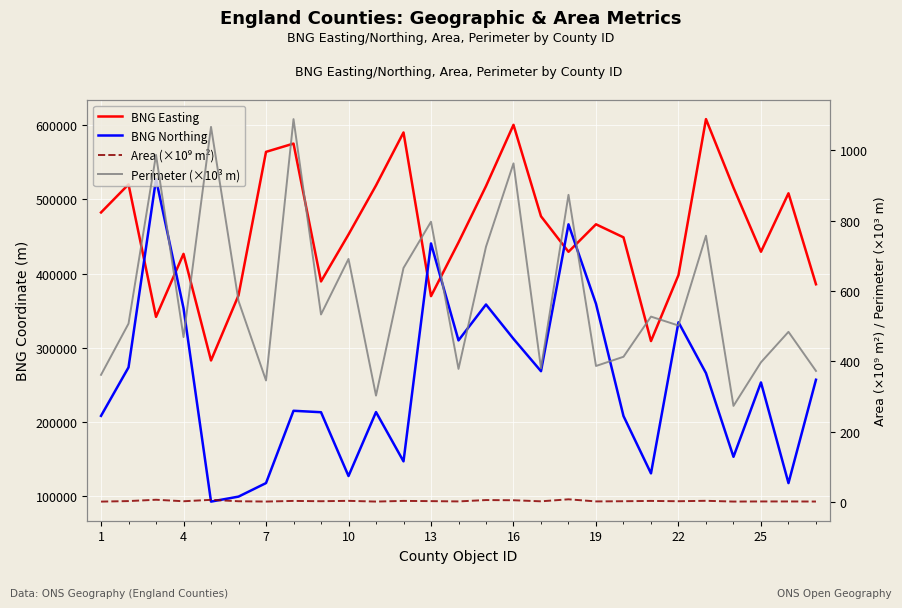

True or false: BNG Easting has a value of 873151.5 at 11.

False